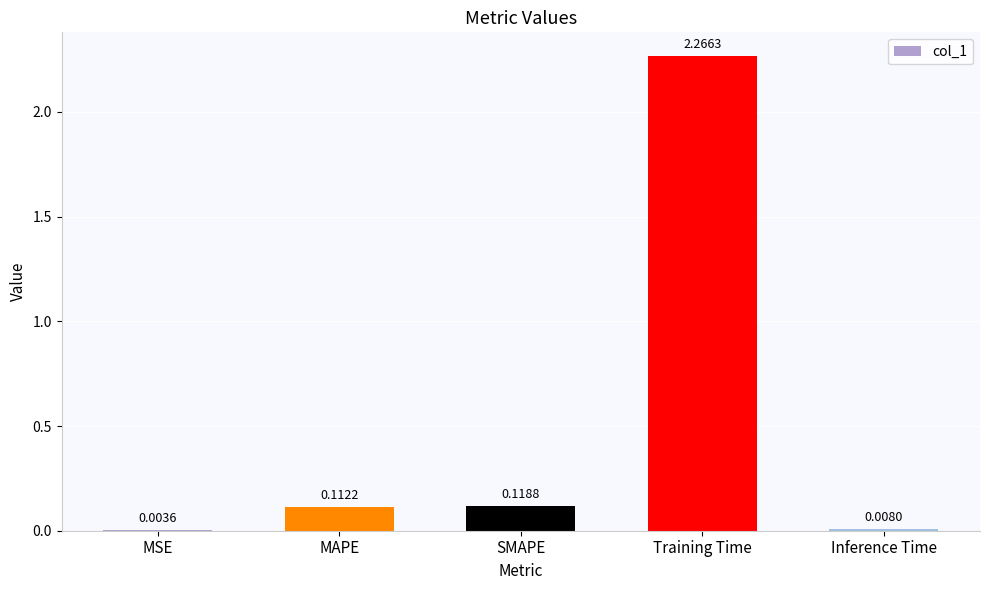

What is the change in value from SMAPE to Training Time?

+2.1